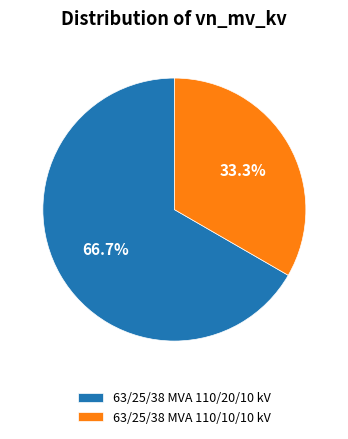

Rank the categories by value from highest to lowest.

63/25/38 MVA 110/20/10 kV, 63/25/38 MVA 110/10/10 kV